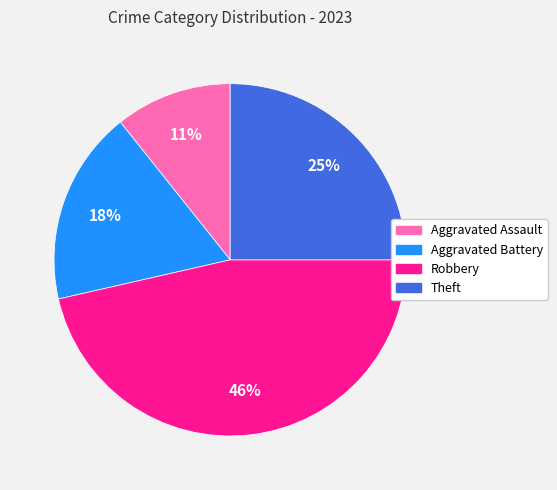

Which category has the smallest portion of the pie?

Aggravated Assault